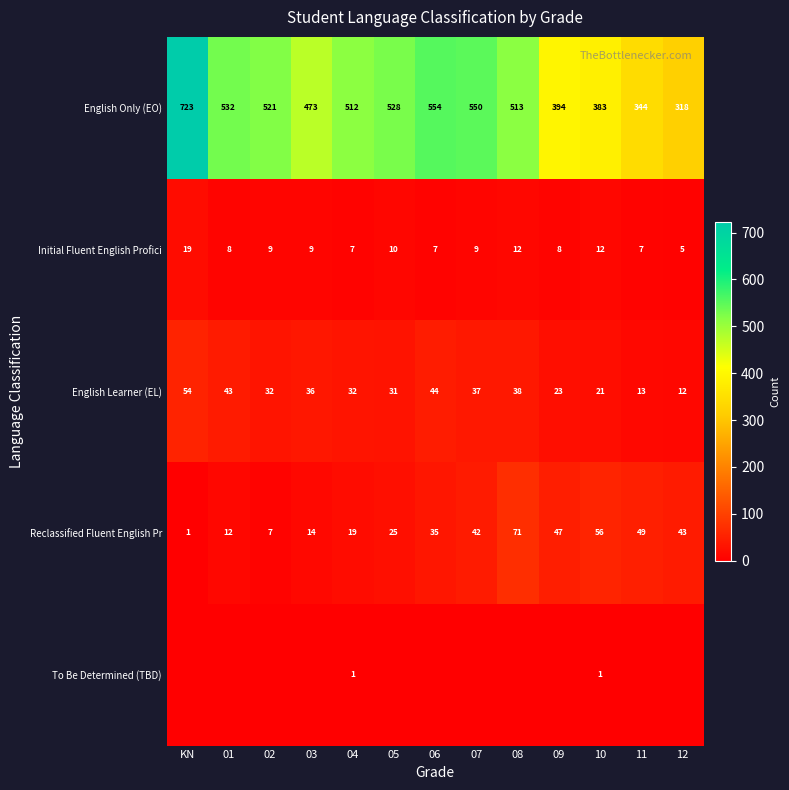

The value of English Learner (EL) at 02 is 9. True or false?

False